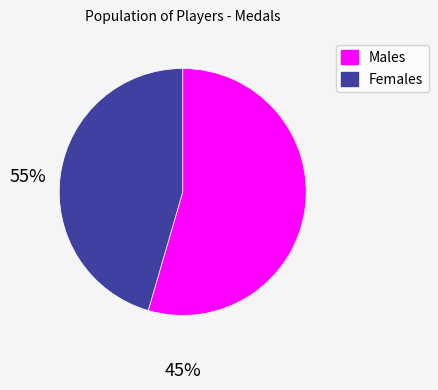

Count the number of slices in the pie.

2